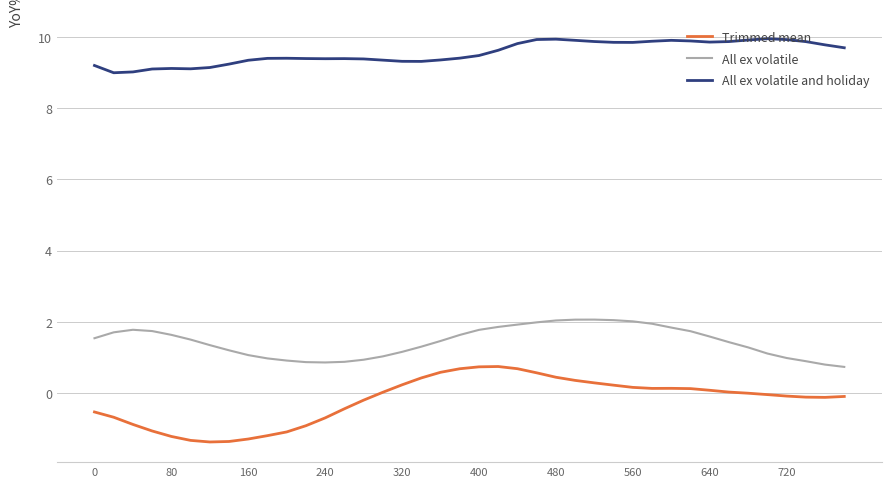

Which series has the largest range (max minus min)?

Trimmed mean